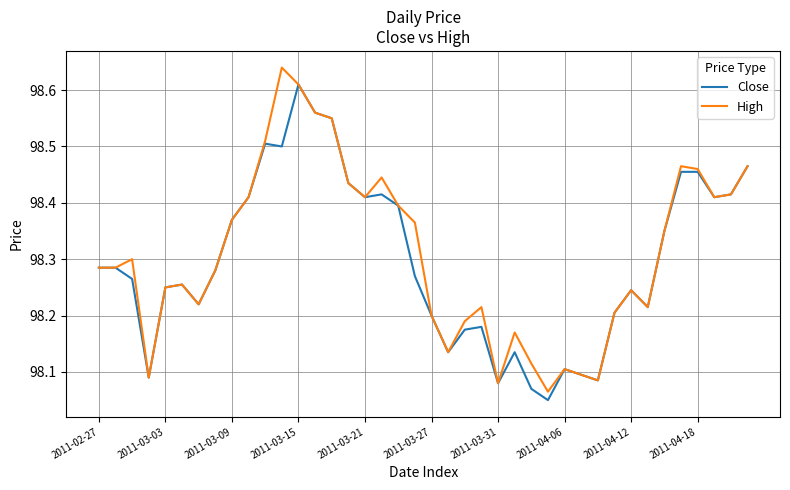

List the series in order of their peak value, highest first.

High, Close